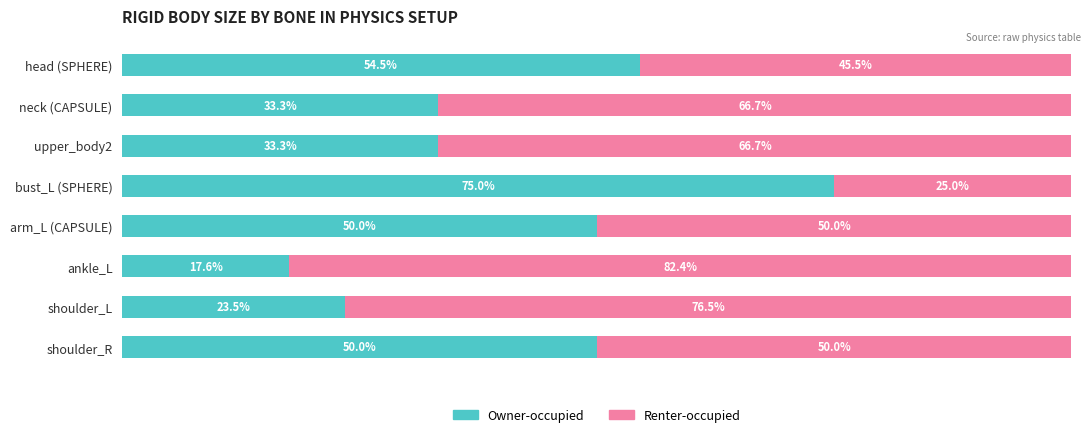

What are all the series names shown in the legend?

Owner-occupied, Renter-occupied